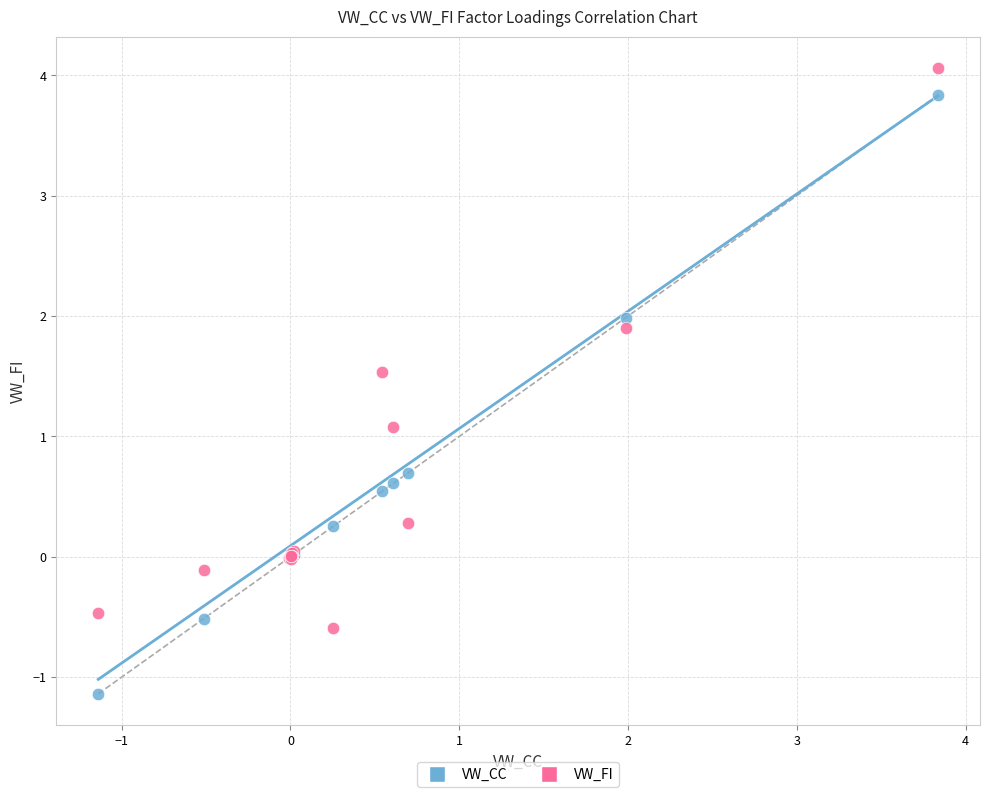

What are all the series names shown in the legend?

VW_CC, VW_FI